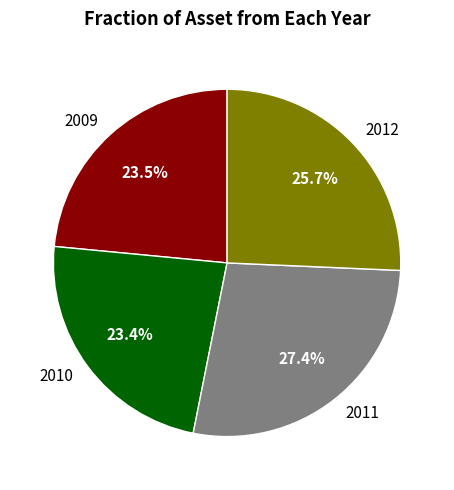

Approximately how many times larger is the value at 2009 compared to 2011?

0.9